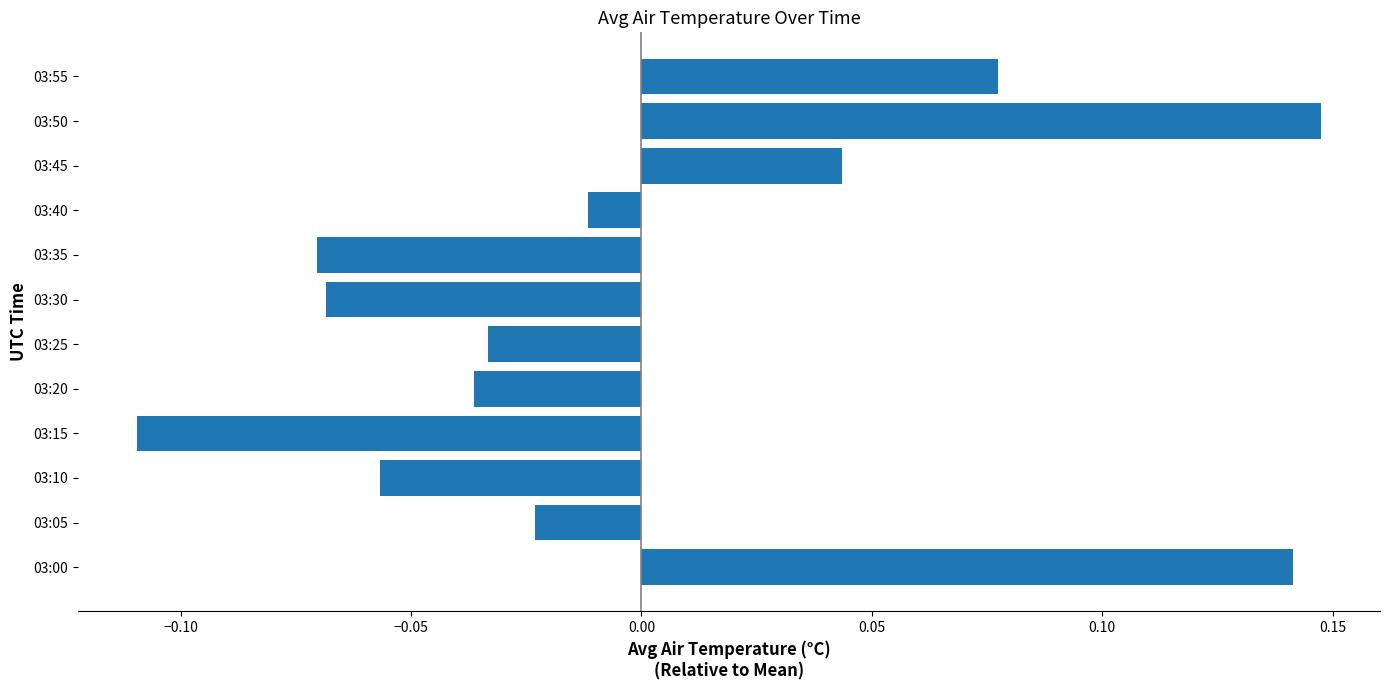

At which category does the chart reach its peak across all series?

03:50